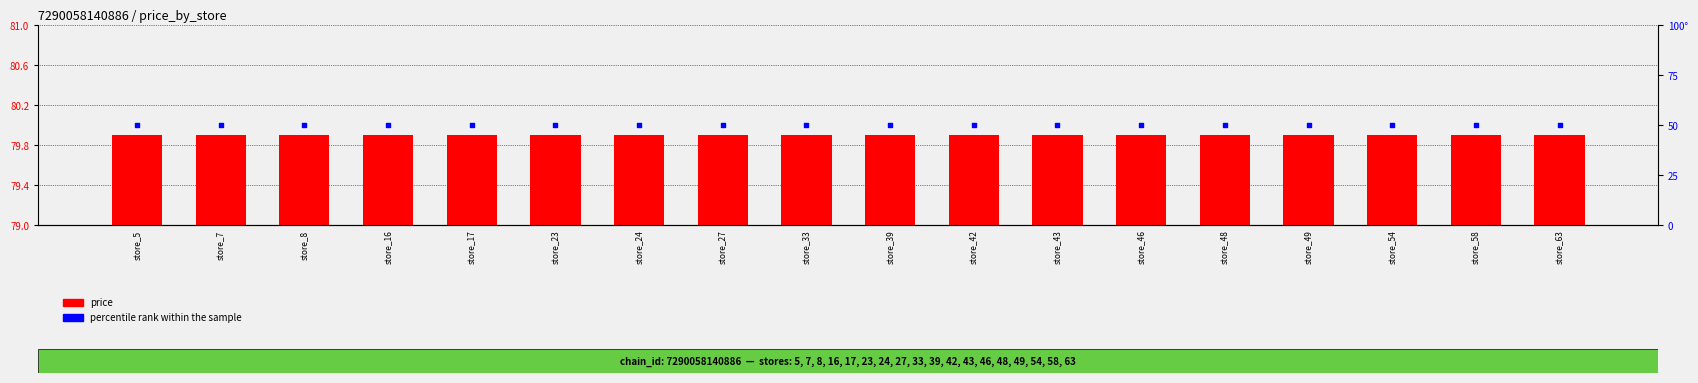

What are all the series names shown in the legend?

price, percentile rank within the sample